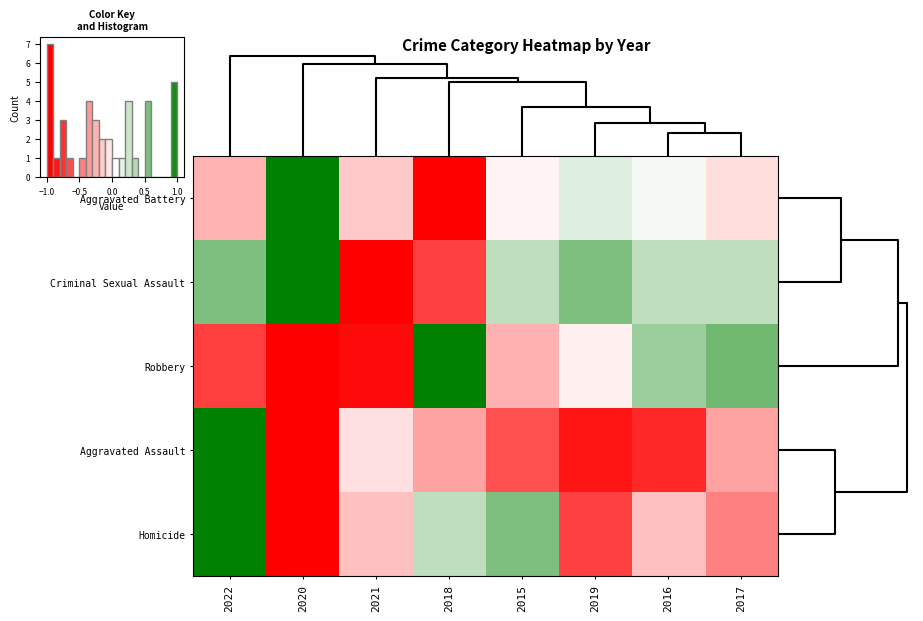

At how many categories does at least one series exceed 0?

7